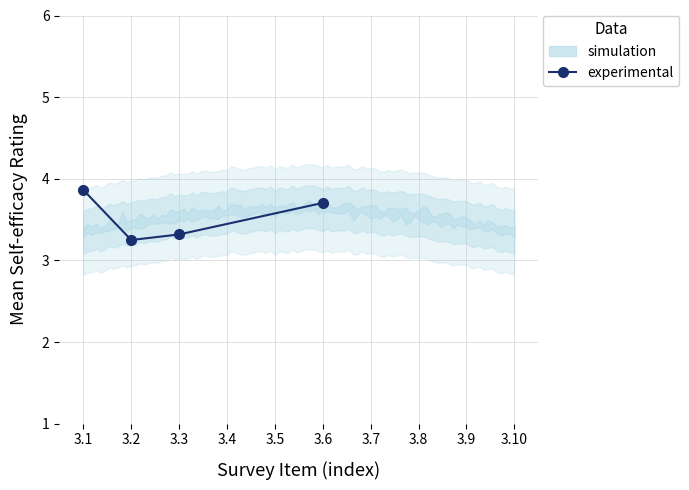

What is the difference between the maximum and minimum values?

0.6